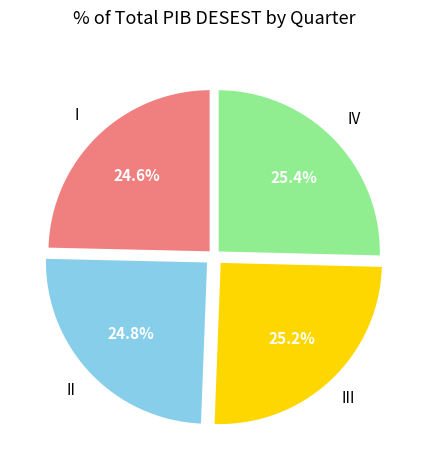

Is there any slice that represents more than half of the pie?

No